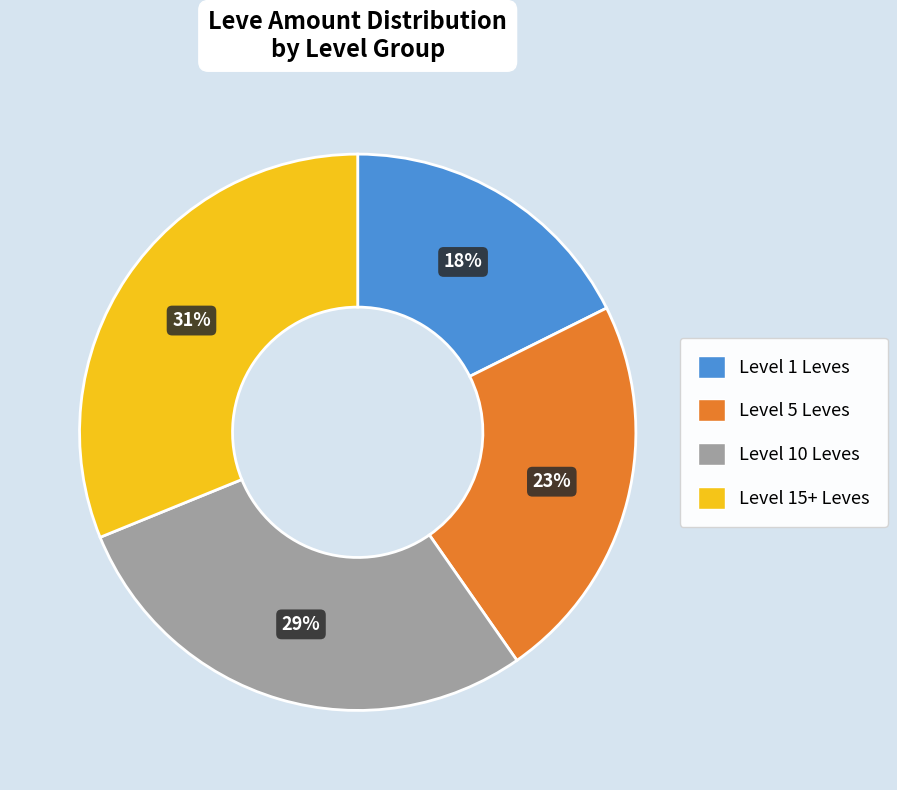

Does any single category account for the majority?

No